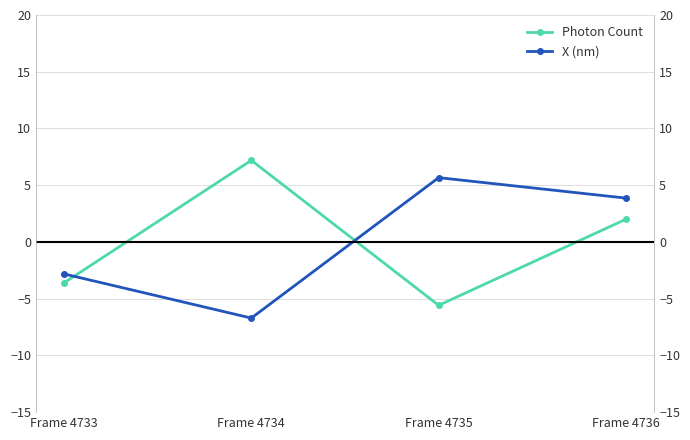

How many values in the X (nm) series are below 3?

2